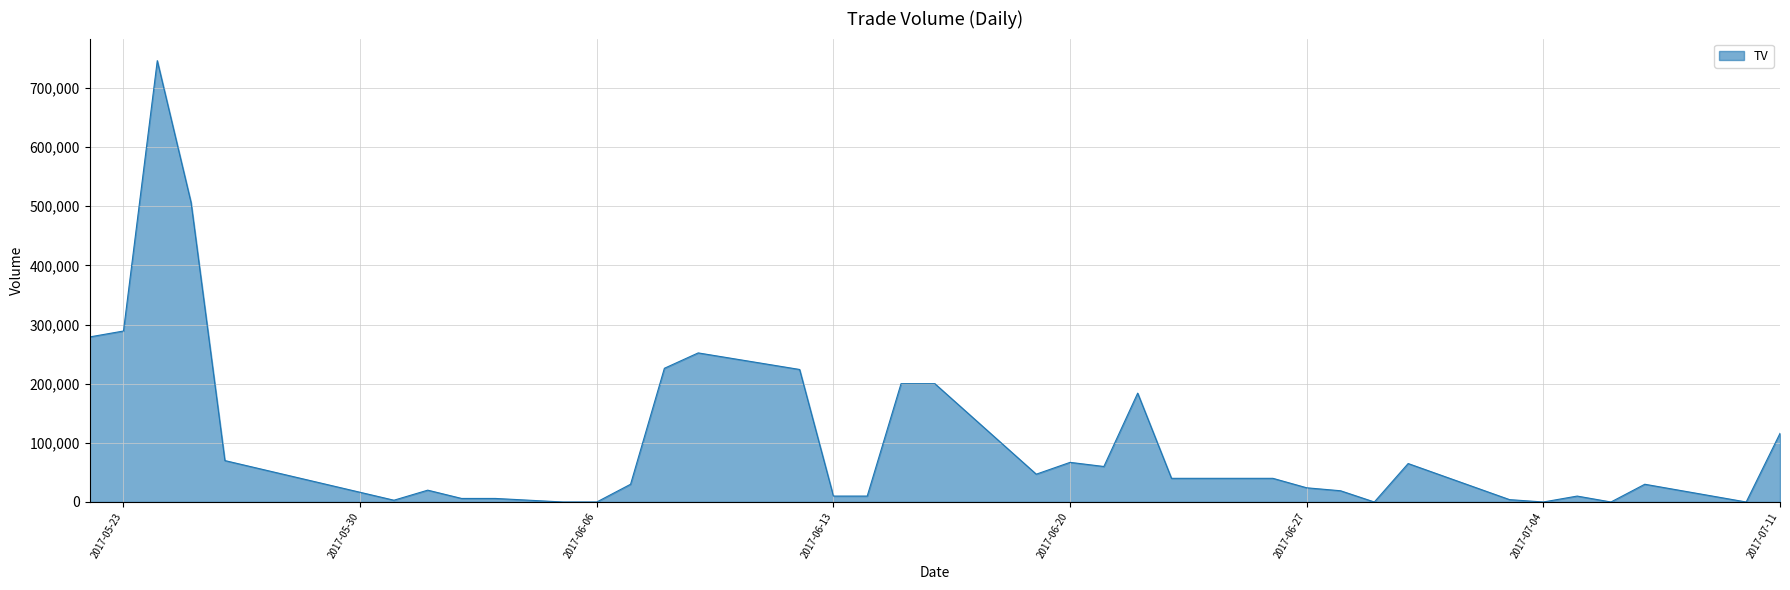

What is the maximum value shown in the chart?

746000